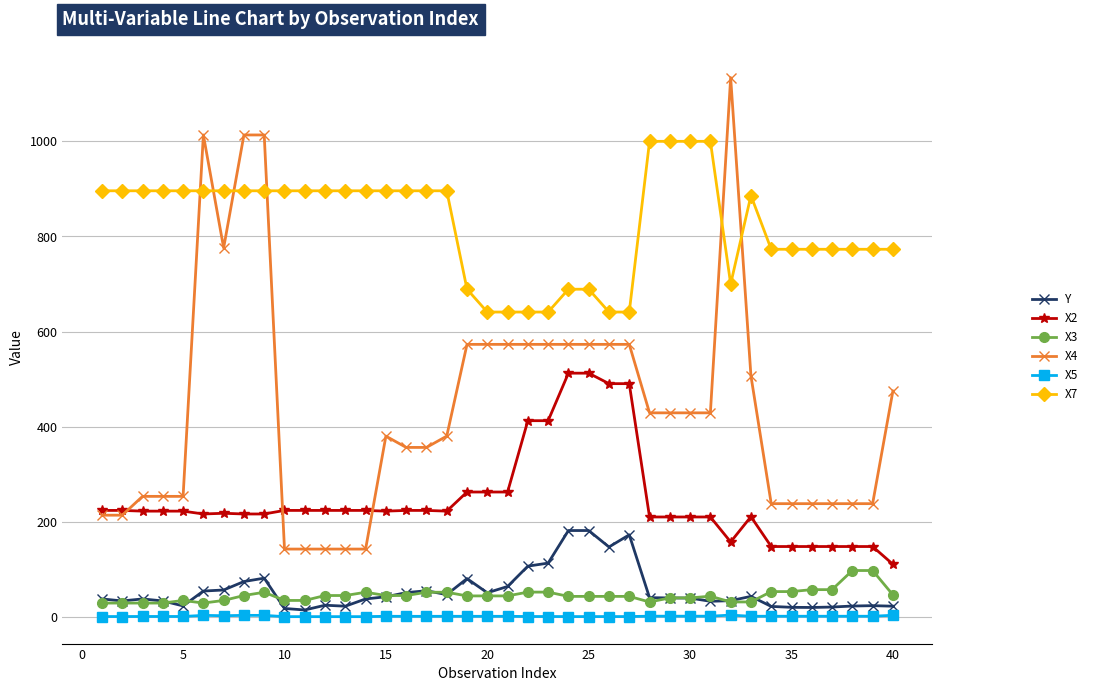

True or false: Y and X7 intersect in this chart.

False